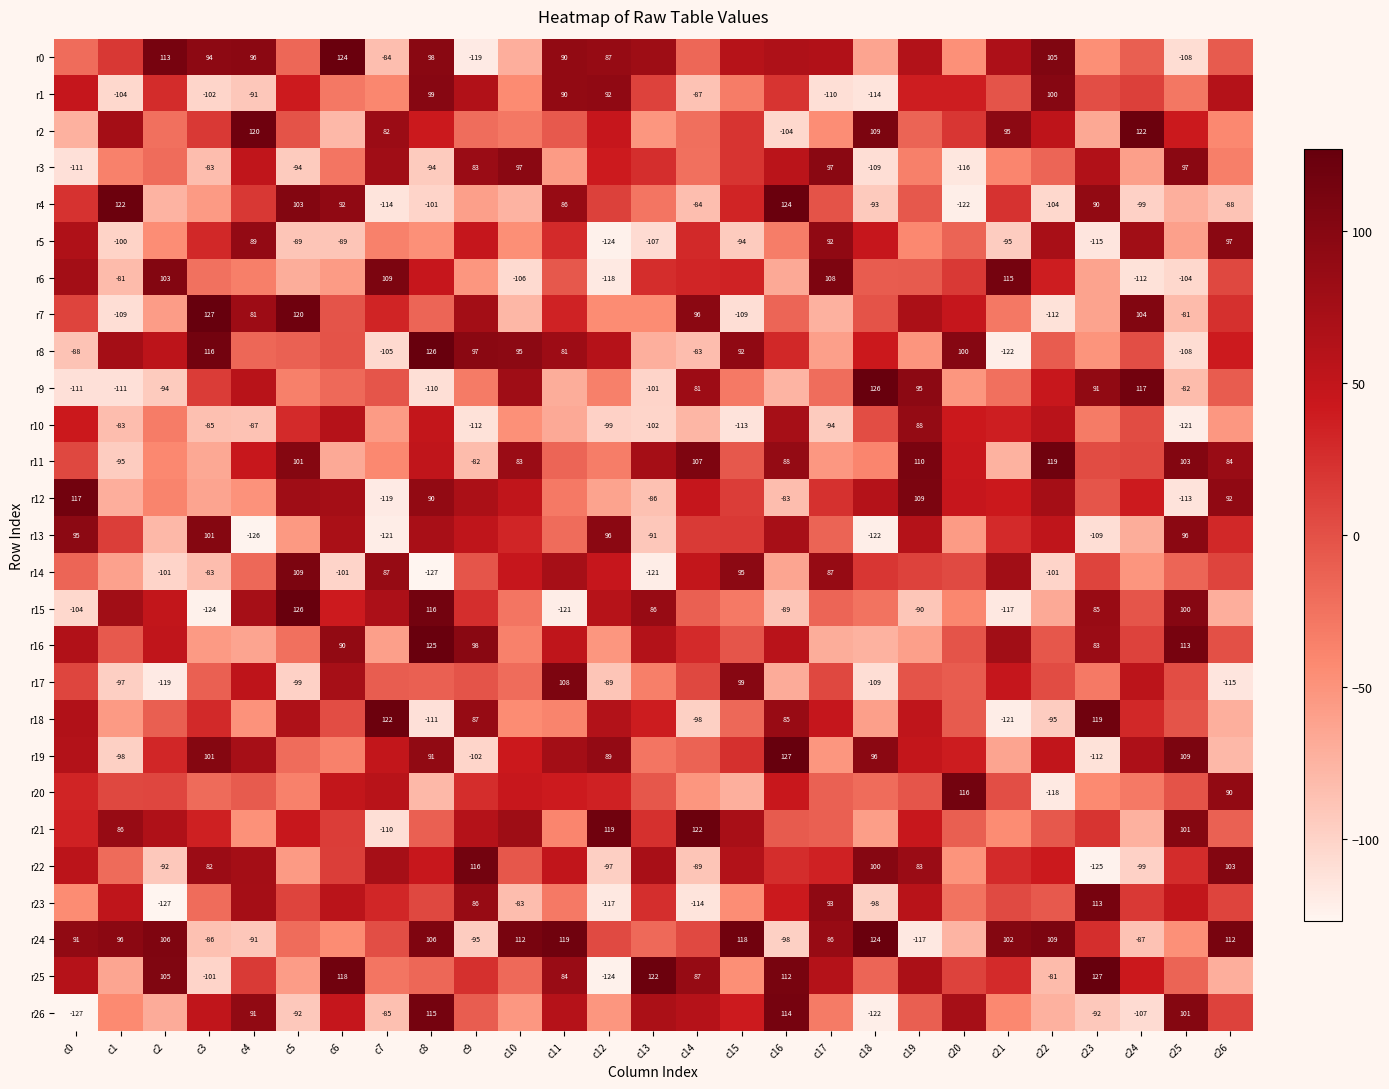

Is it true that r8 equals -40 at c7?

False